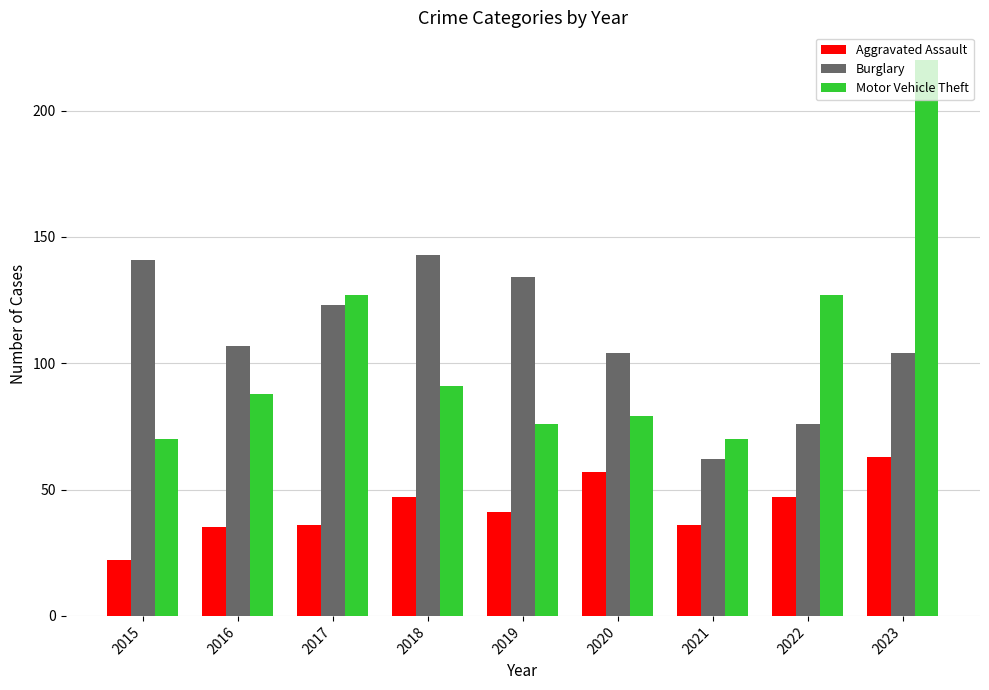

What is the greatest value displayed?

220